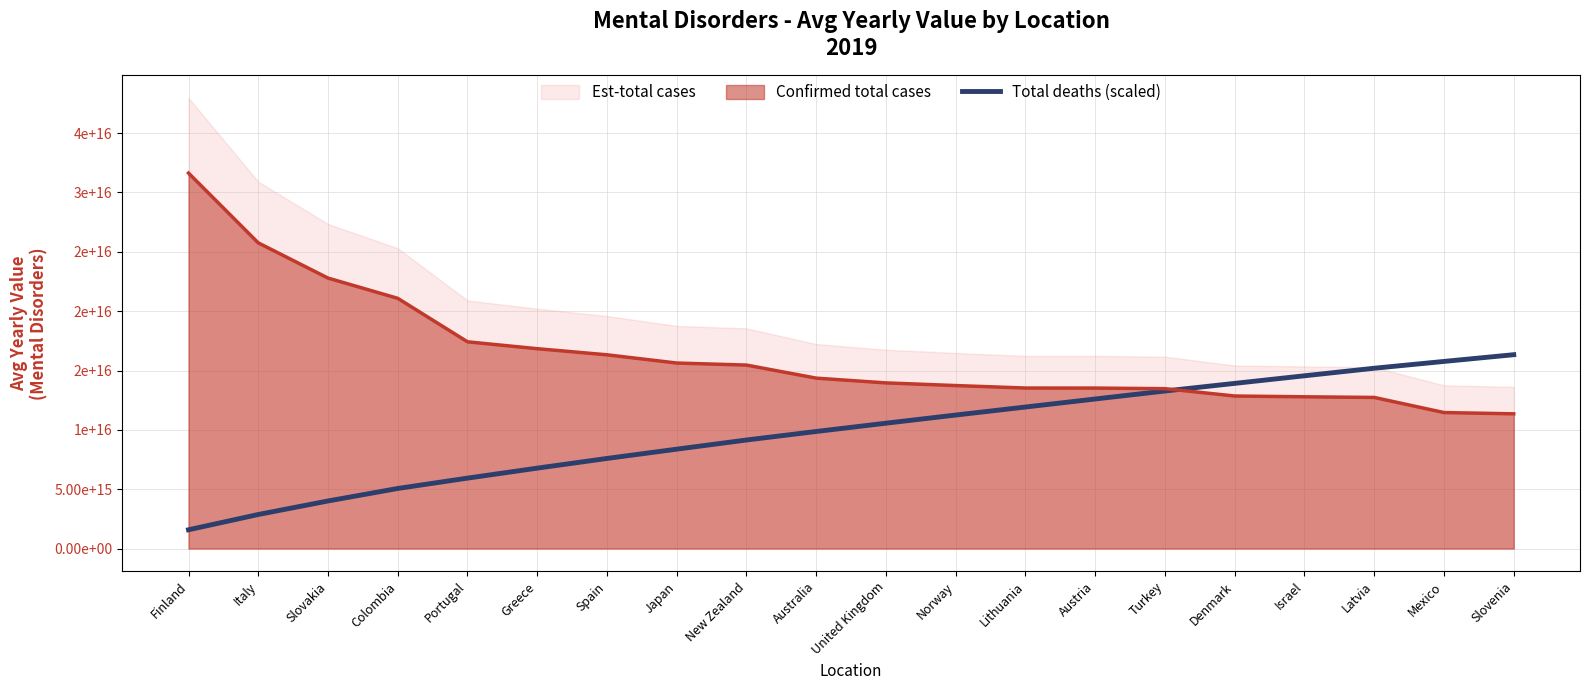

Reading left to right, list all the values displayed in this chart.

1581779390009491.5	2869545520761909.0	4008978298961387.0	5063076618947888.0	5934008948194412.0	6775932776783831.0	7592113680538466.0	8373661455076382.0	9146579917061508.0	9864464049414108.0	10562307818722476.0	11248942215205554.0	11925160080439332.0	12601228019919440.0	13274683048441640.0	13917283411578742.0	14556579093978998.0	15193171300260576.0	15766107780970464.0	16333690675599876.0